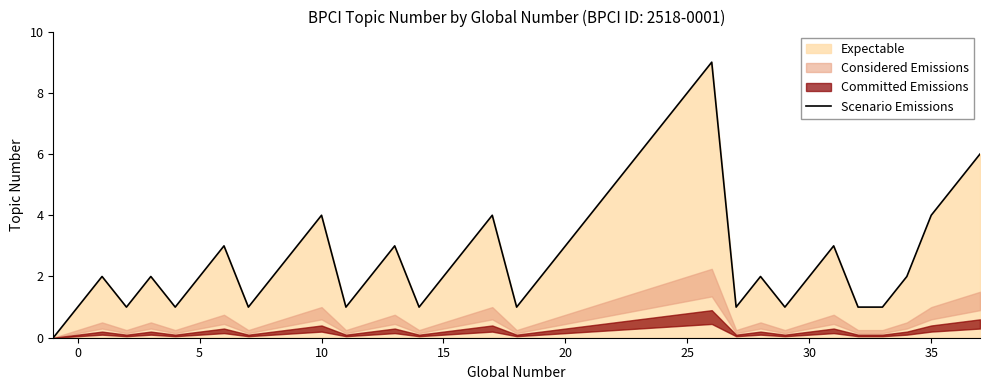

How many values are between 1 and 4?

31